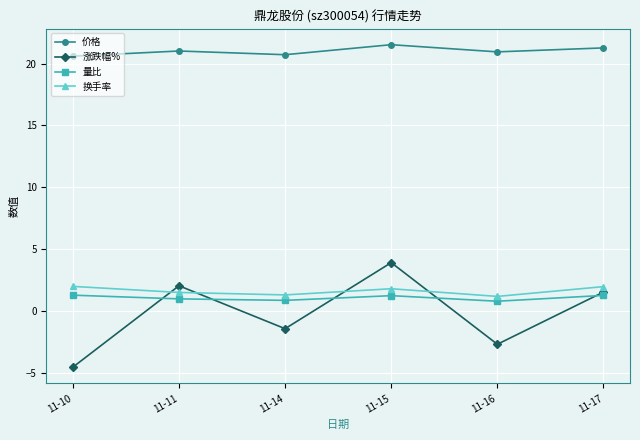

True or false: 换手率 and 量比 cross at least once.

False